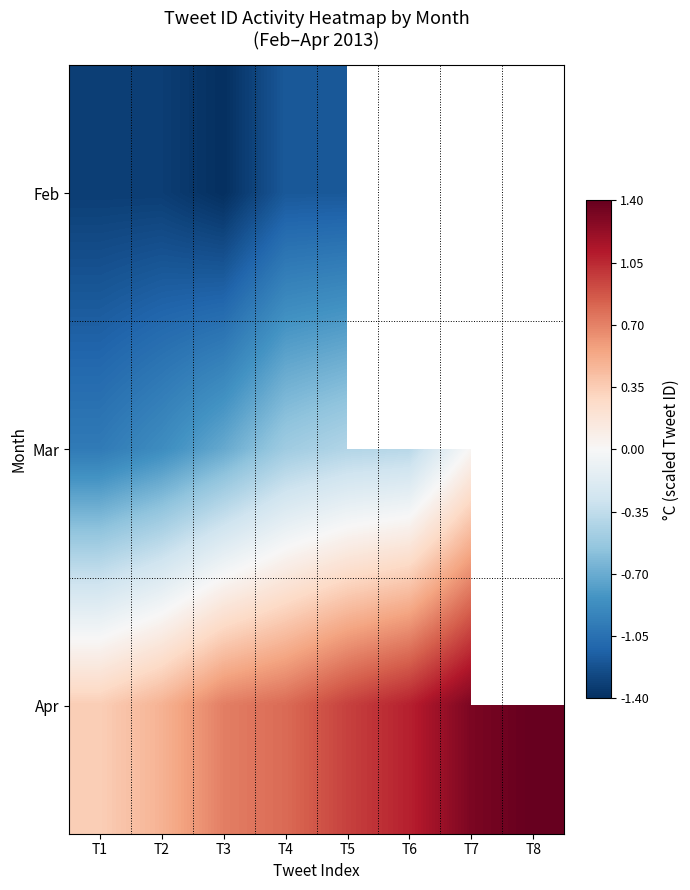

What is the approximate value of Feb at T1?

-1.3